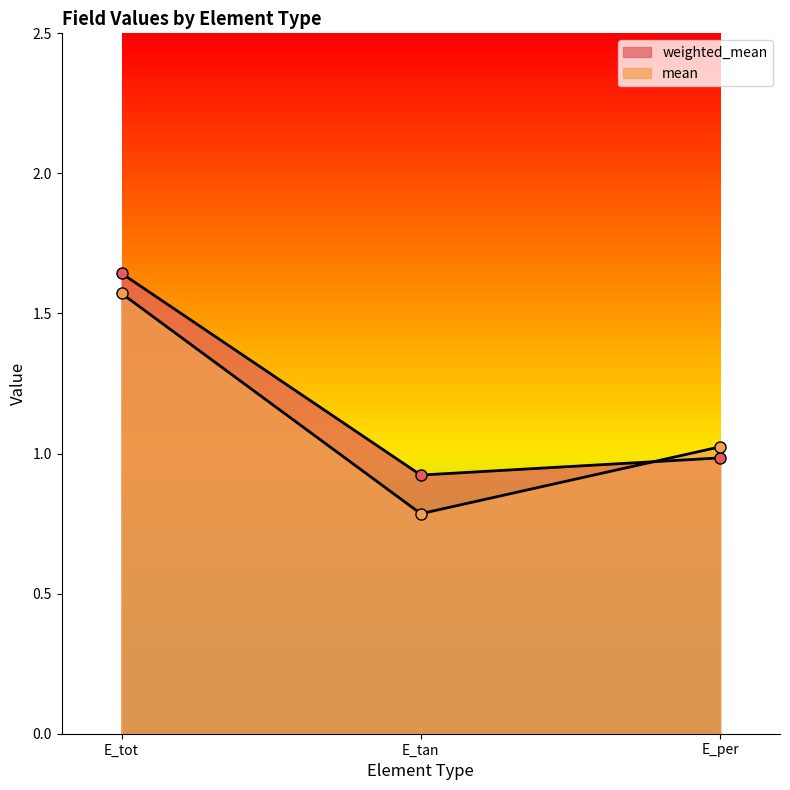

Reading right to left, list all the values displayed in this chart.

weighted_mean: 1.0	0.9	1.6
mean: 1.0	0.8	1.6